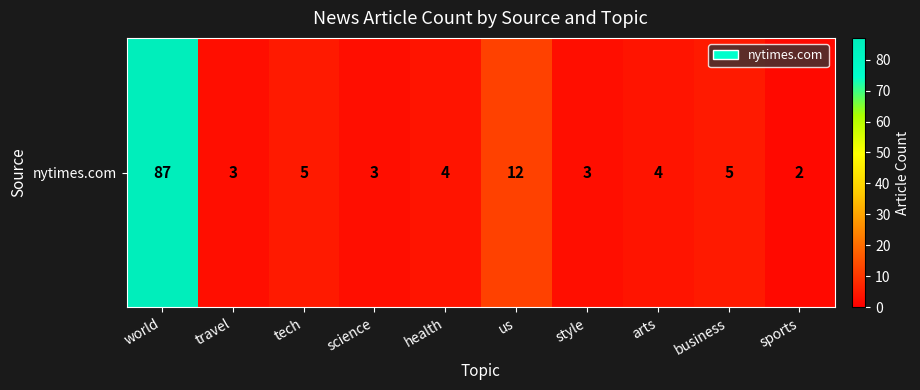

Reading left to right, what are all the values shown in this chart?

87	3	5	3	4	12	3	4	5	2